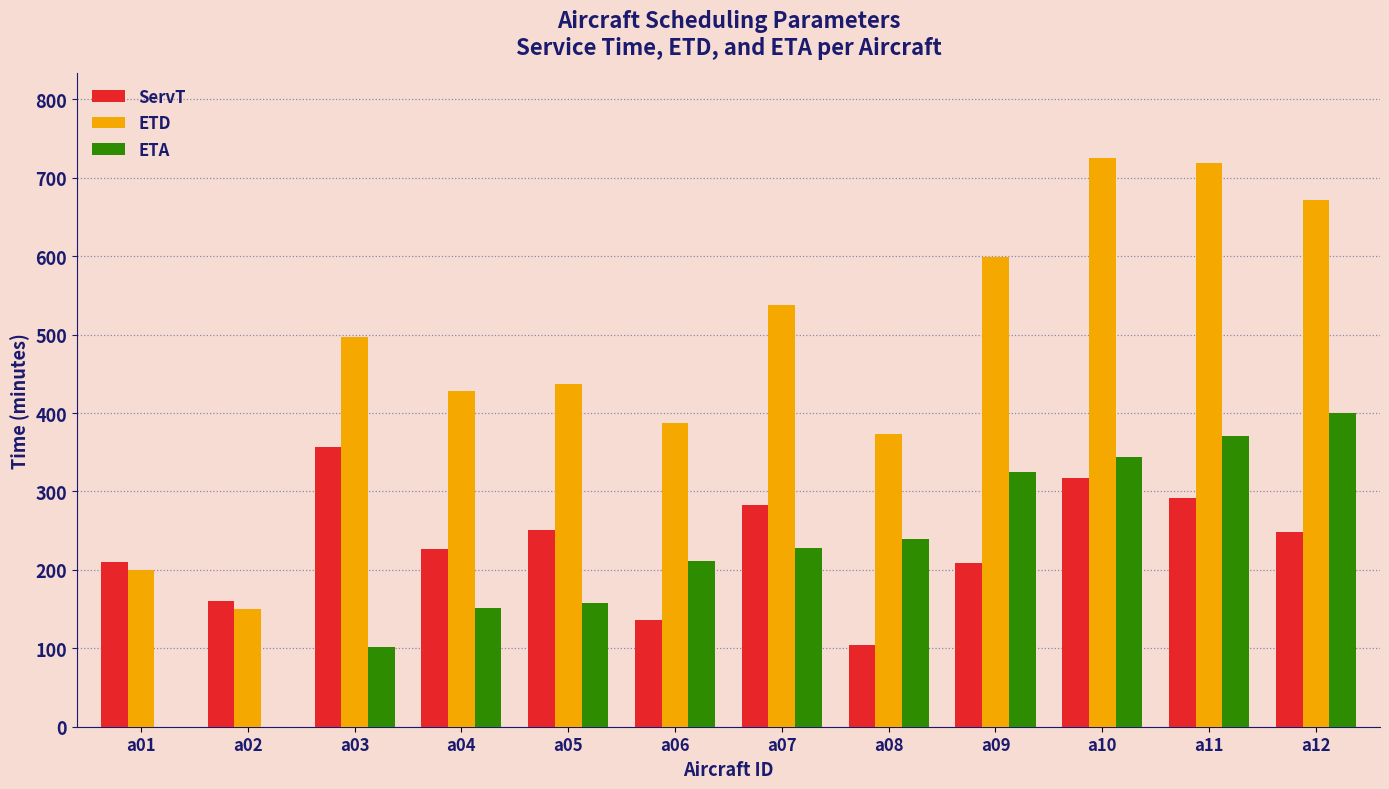

What is the approximate value of ETA at a03?

101.3